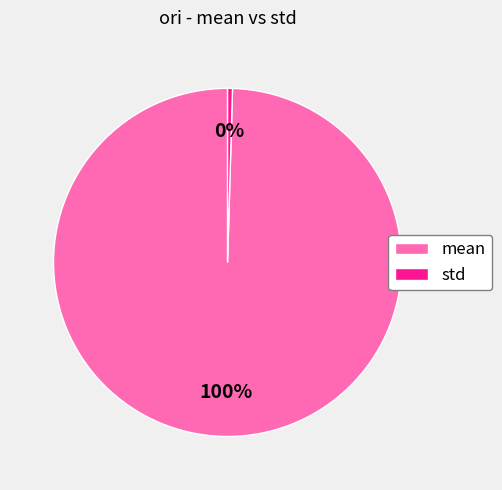

What is the ratio of the value at mean to the value at std?

220.3